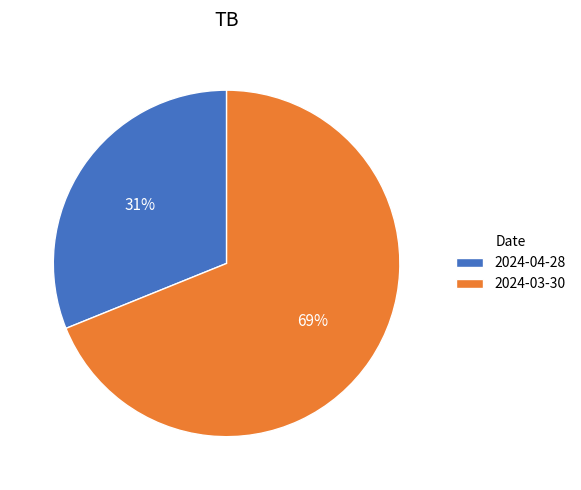

Count the number of slices in the pie.

2